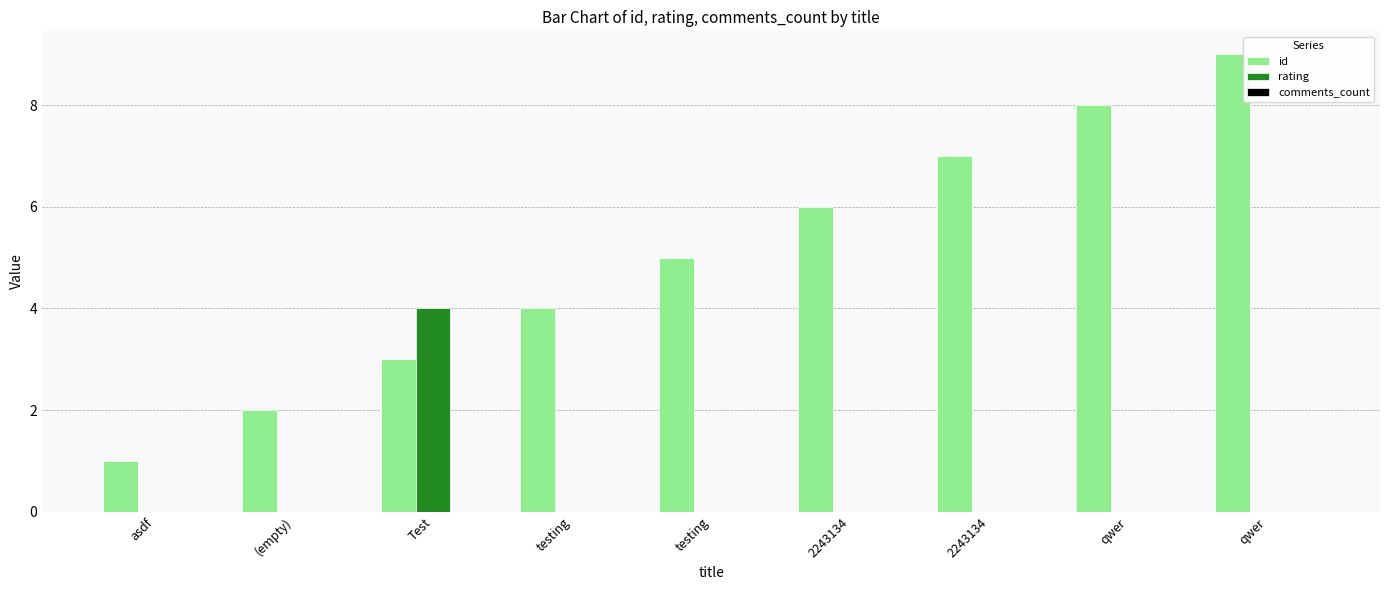

Count the number of categories in the chart.

9